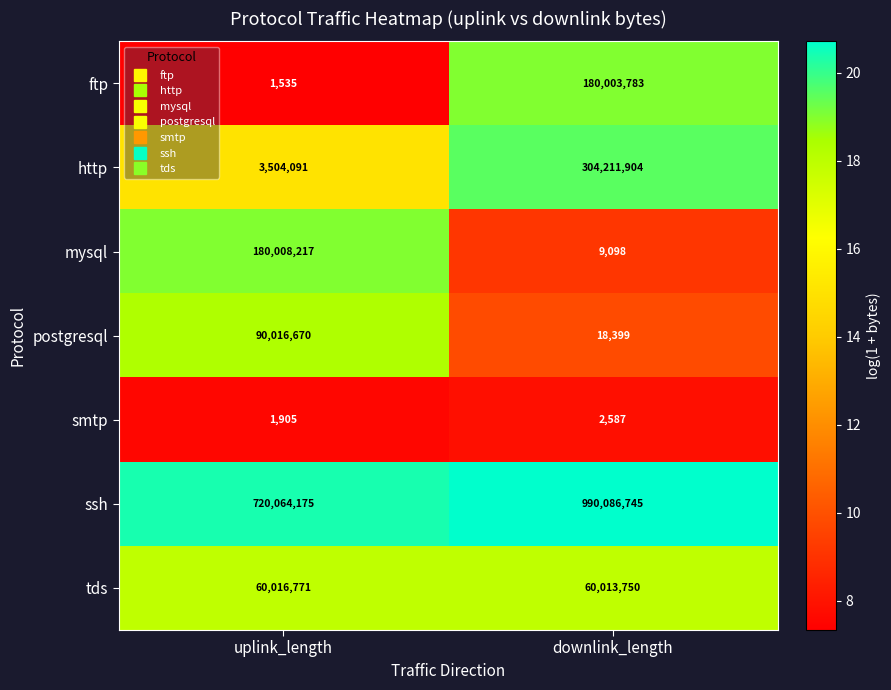

What is the approximate value of mysql at uplink_length, to the nearest 100?

180008200